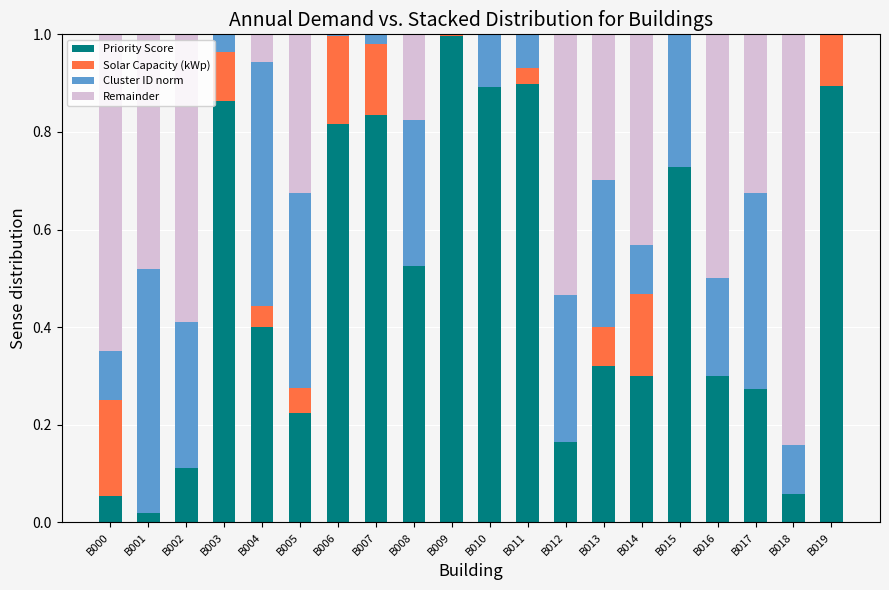

At how many categories does at least one series exceed 0?

20